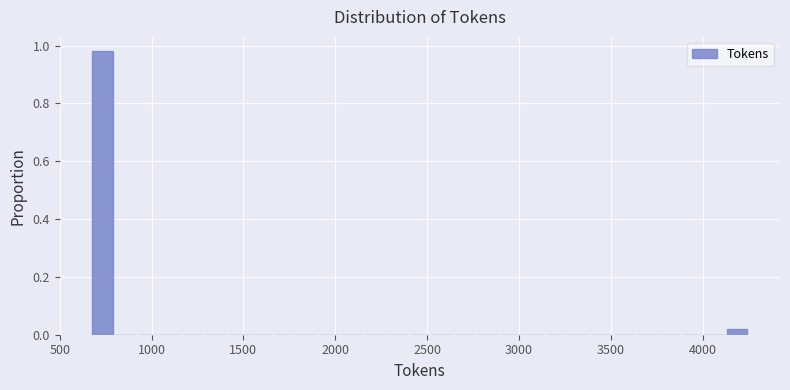

Around what value on the x-axis is the tallest bar? Give the approximate position of its centre, as read against the axis.

750